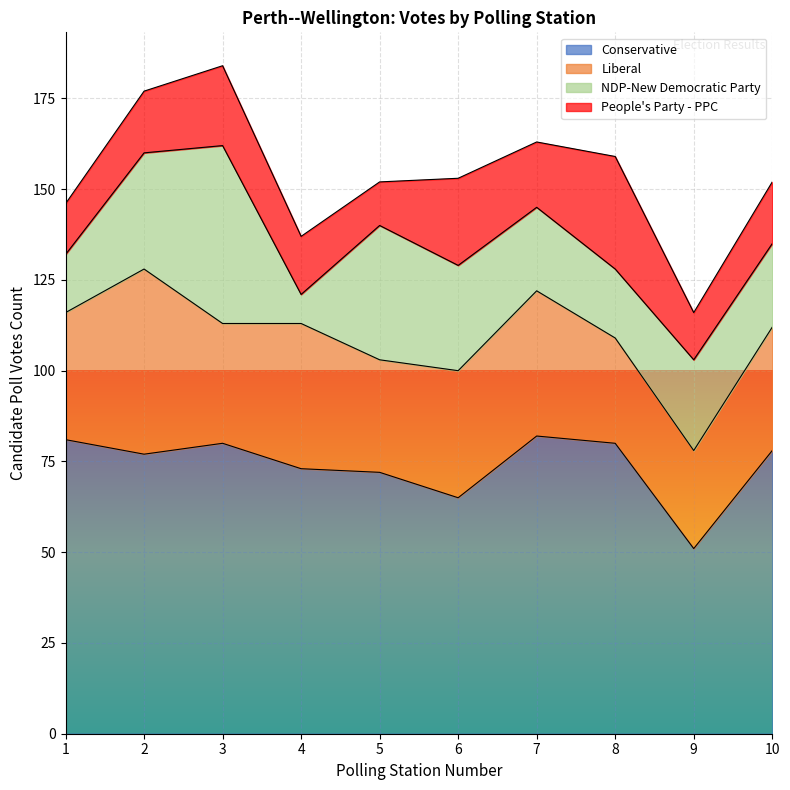

How many values in the NDP-New Democratic Party series exceed 25?

4